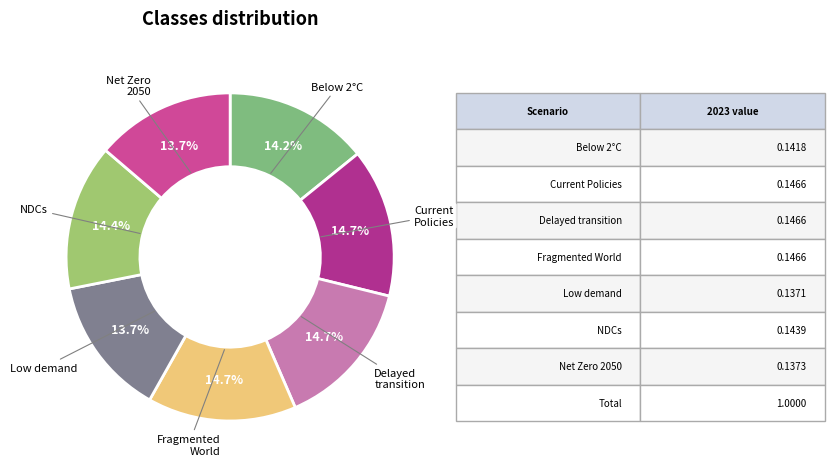

To the nearest percent, what percentage of the pie is Fragmented World?

15%